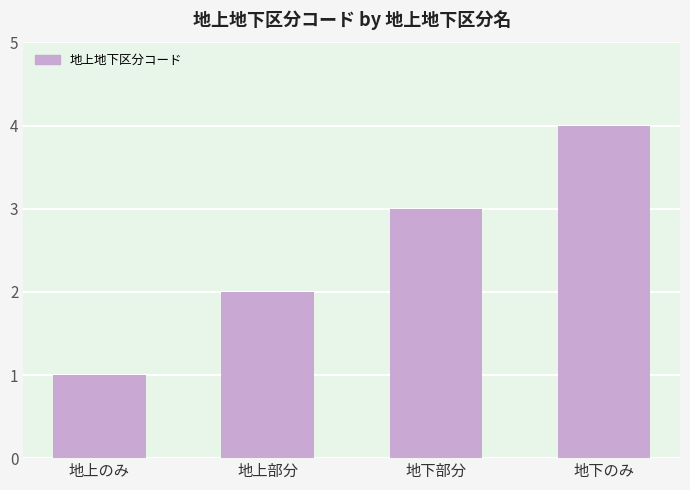

What is the sum of the values at 地下のみ and 地下部分?

7